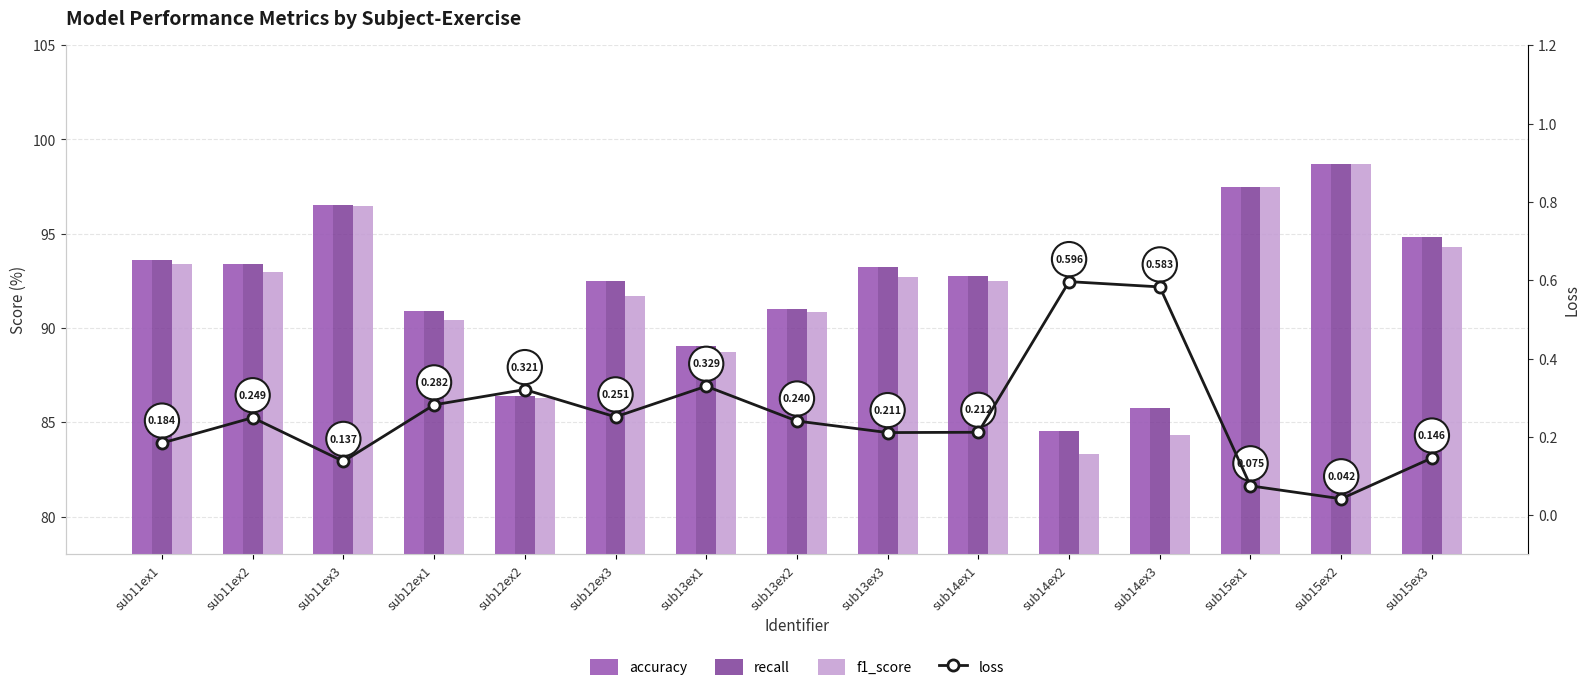

The value of recall at sub14ex2 is 133.4. True or false?

False